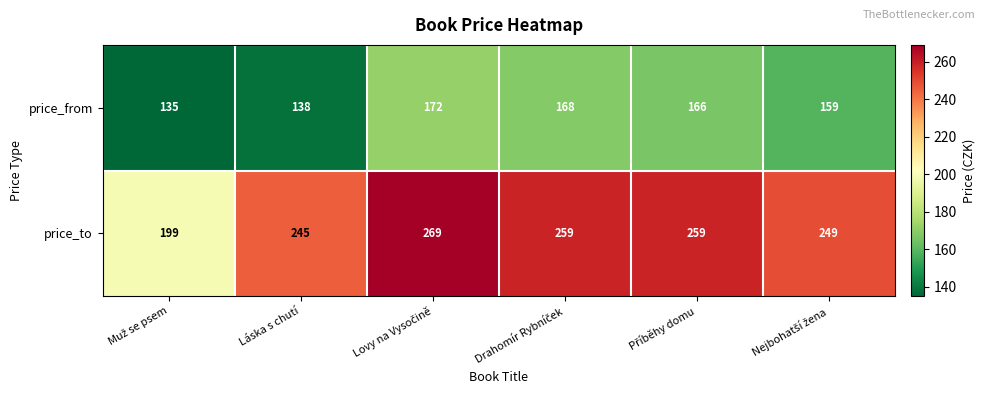

Reading right to left, transcribe all the data shown in this chart.

price_from: 159	166	168	172	138	135
price_to: 249	259	259	269	245	199